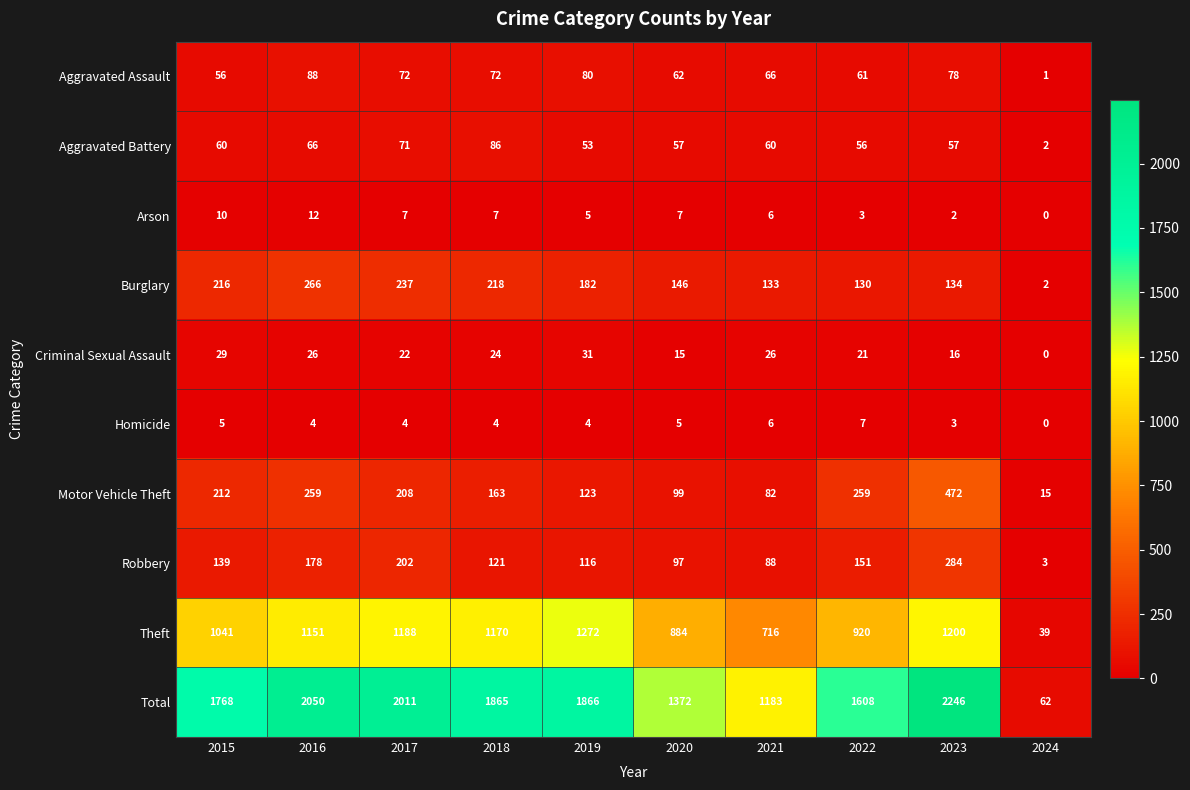

Which series has the largest total across all categories?

Total